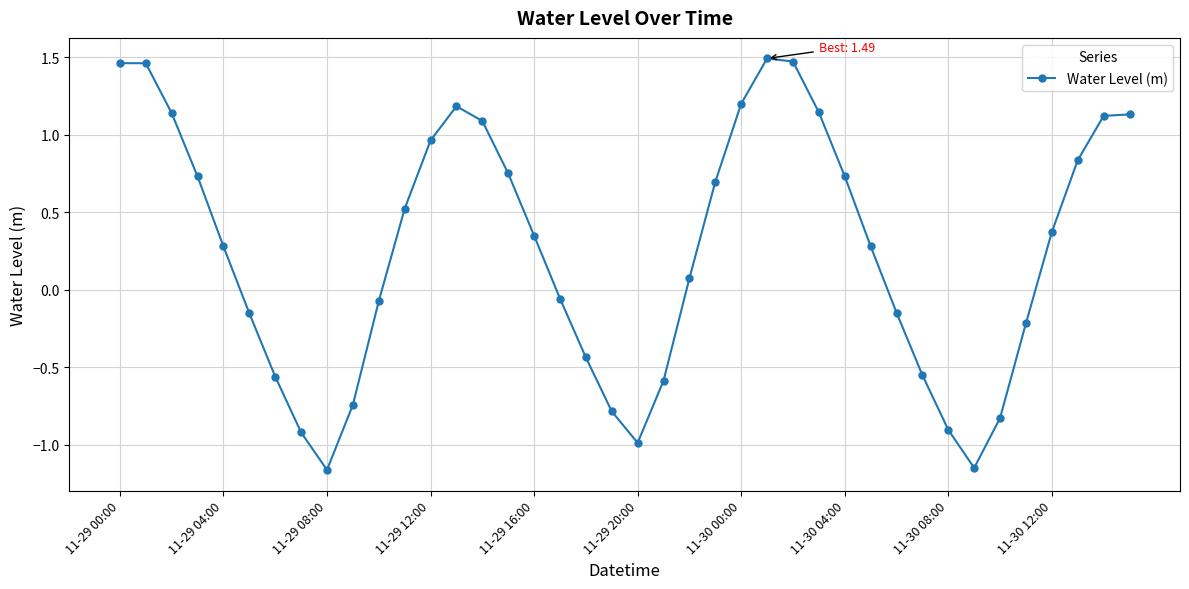

How many points are lower than both their immediate neighbors (excluding endpoints)?

3